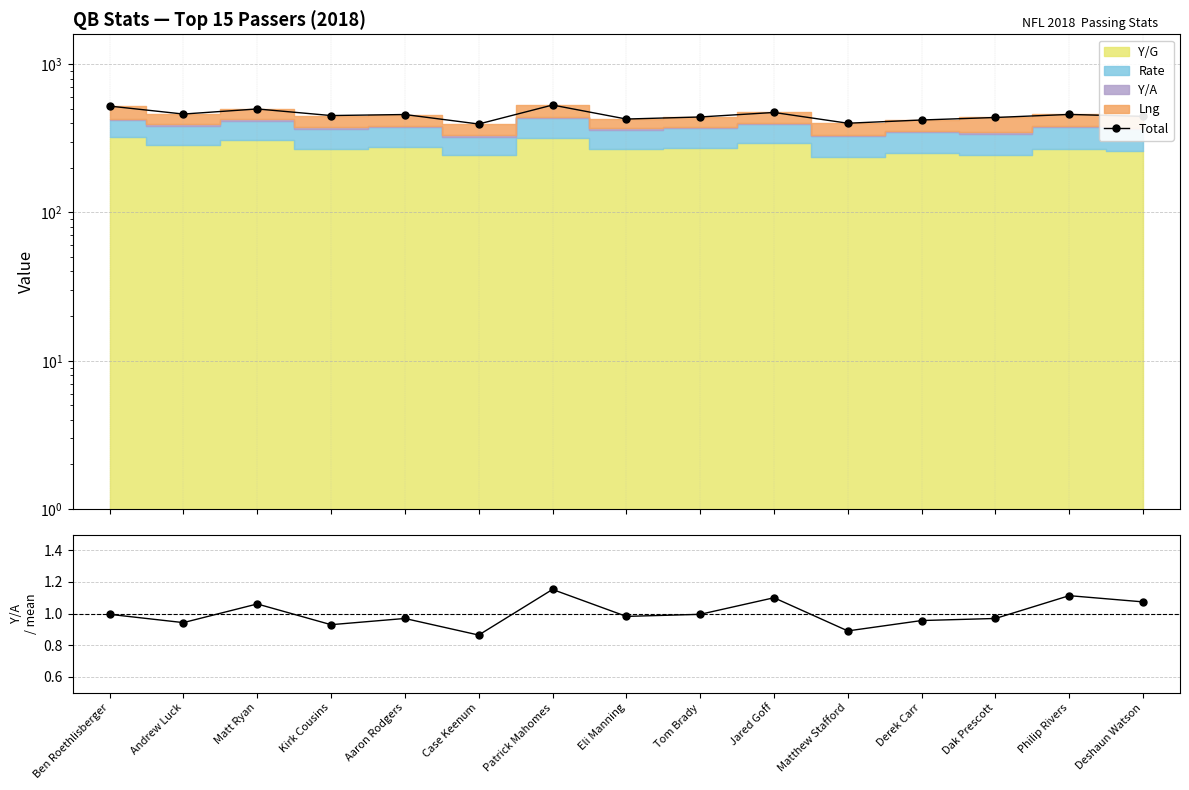

What is the sum of all Y/A / mean values?

15.0